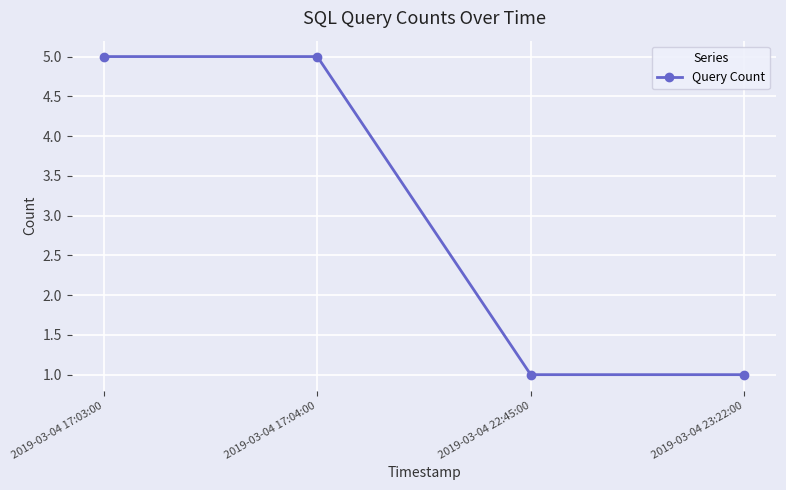

What is the greatest value displayed?

5